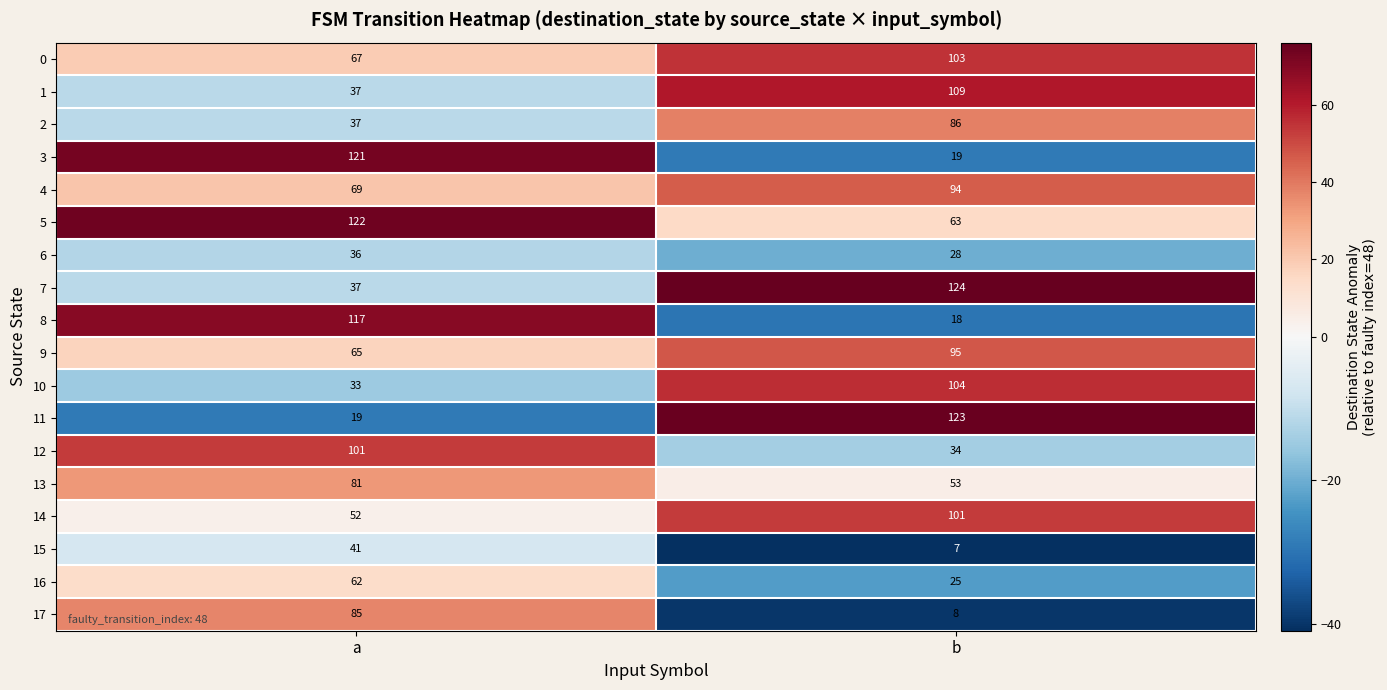

Which series has the largest range (max minus min)?

11